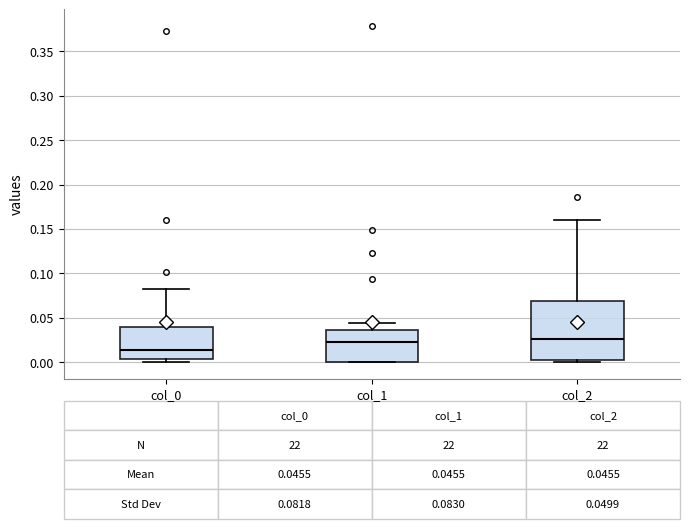

Which box has the lowest median line?

col_0